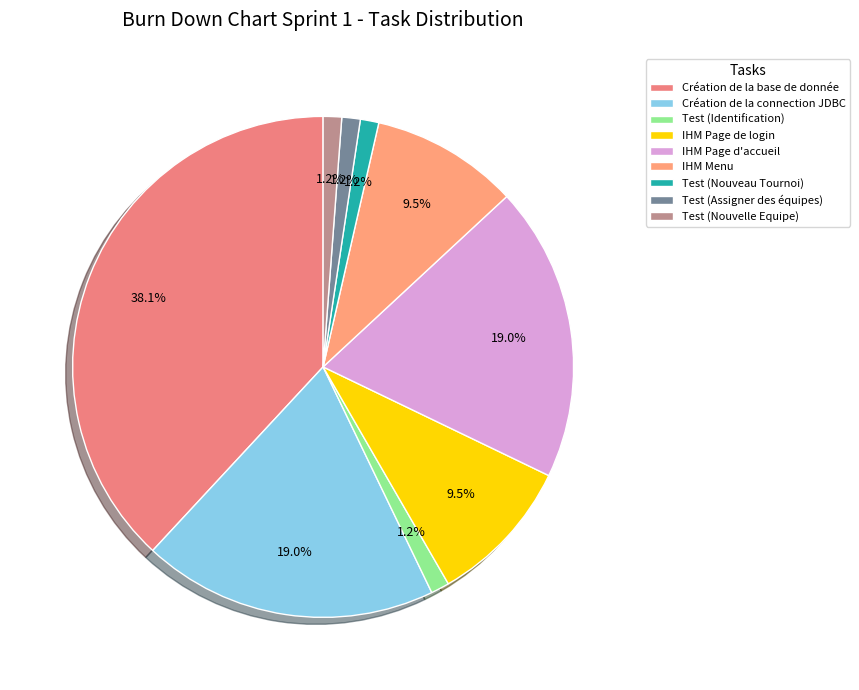

What is the total percentage of Test (Nouvelle Equipe) and Création de la base de donnée?

39.3%